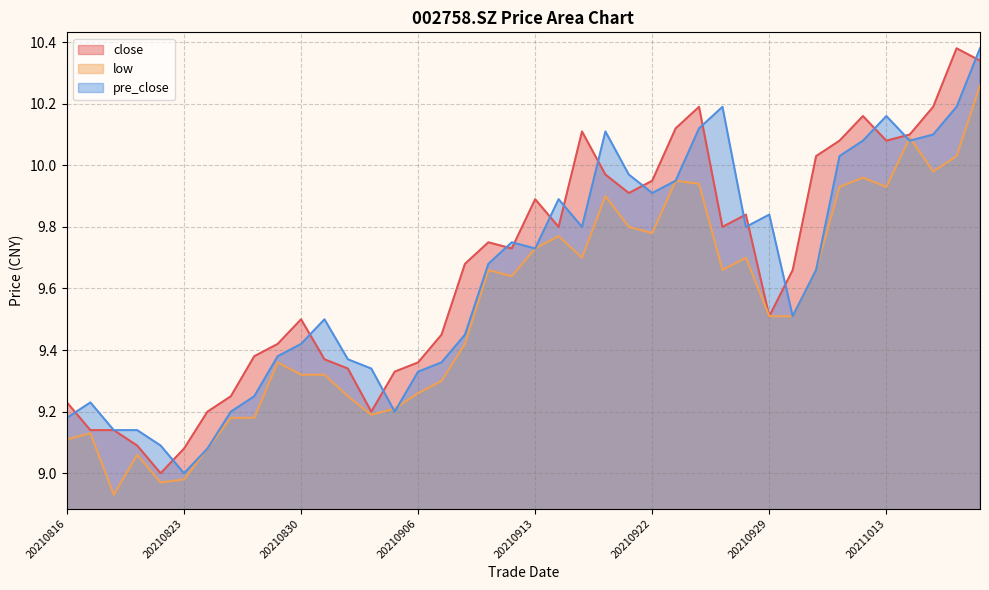

Reading left to right, extract all data points from this chart.

close line: 9.2	9.1	9.1	9.1	9.0	9.1	9.2	9.2	9.4	9.4	9.5	9.4	9.3	9.2	9.3	9.4	9.4	9.7	9.8	9.7	9.9	9.8	10.1	10.0	9.9	9.9	10.1	10.2	9.8	9.8	9.5	9.7	10.0	10.1	10.2	10.1	10.1	10.2	10.4	10.3
low line: 9.1	9.1	8.9	9.1	9.0	9.0	9.1	9.2	9.2	9.4	9.3	9.3	9.2	9.2	9.2	9.3	9.3	9.4	9.7	9.6	9.7	9.8	9.7	9.9	9.8	9.8	9.9	9.9	9.7	9.7	9.5	9.5	9.7	9.9	10.0	9.9	10.1	10.0	10.0	10.3
pre_close line: 9.2	9.2	9.1	9.1	9.1	9.0	9.1	9.2	9.2	9.4	9.4	9.5	9.4	9.3	9.2	9.3	9.4	9.4	9.7	9.8	9.7	9.9	9.8	10.1	10.0	9.9	9.9	10.1	10.2	9.8	9.8	9.5	9.7	10.0	10.1	10.2	10.1	10.1	10.2	10.4